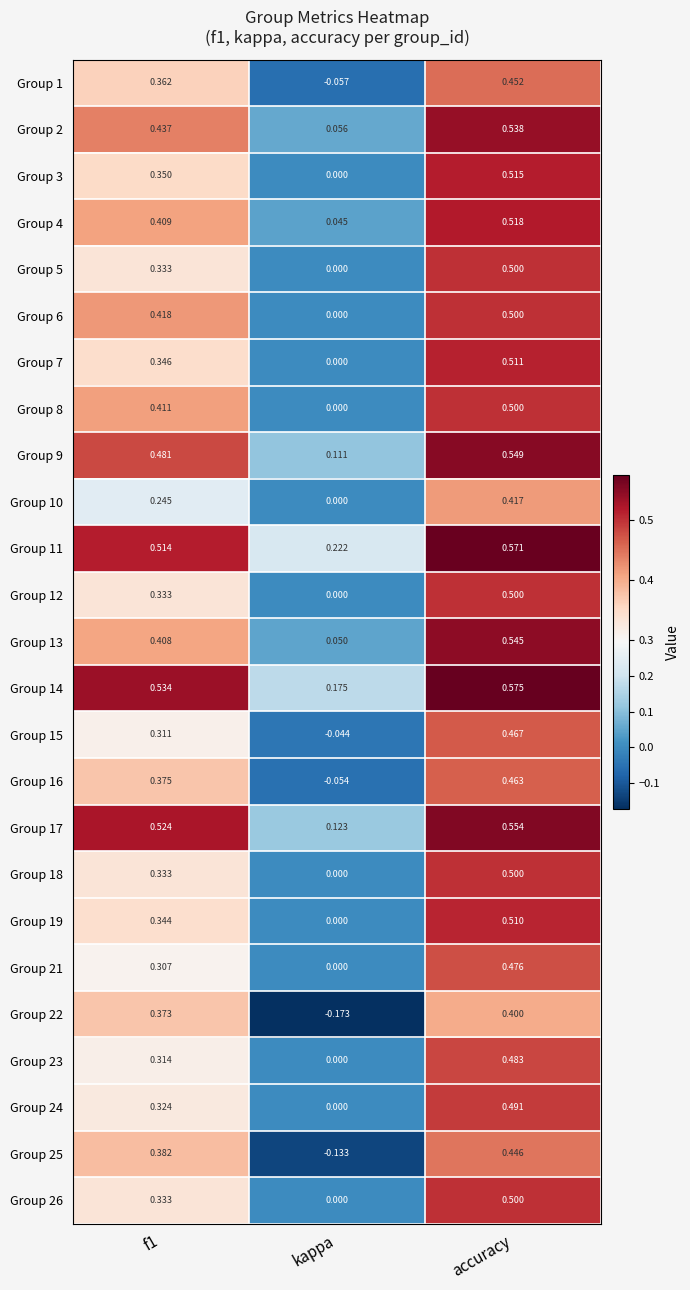

At how many categories does at least one series exceed 0?

3